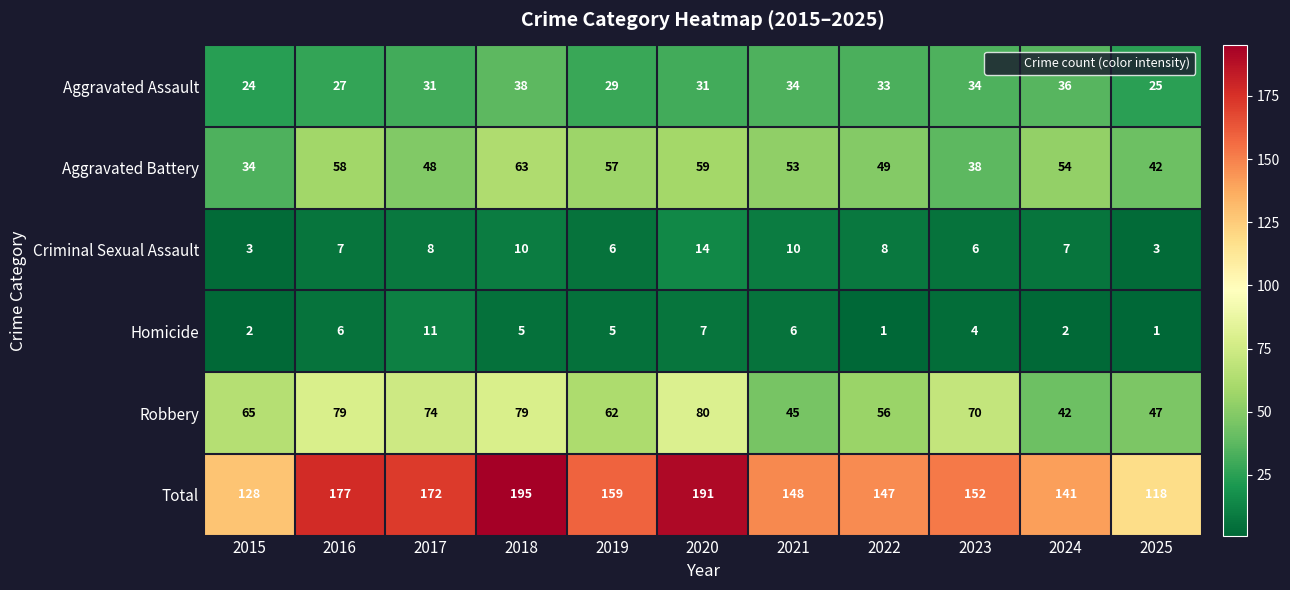

At how many categories does at least one series exceed 3?

11